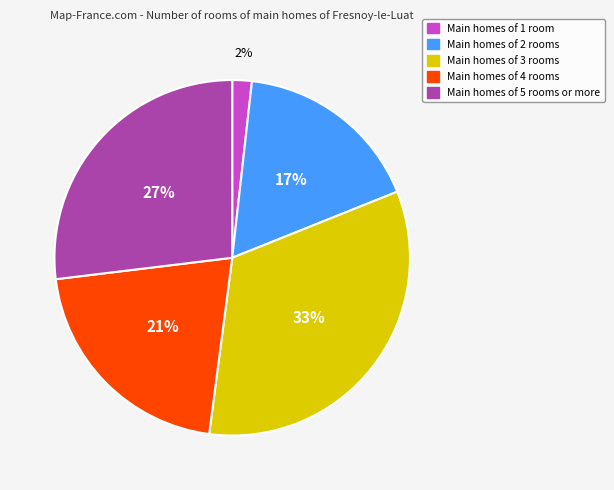

Rank the categories by value from lowest to highest.

Main homes of 1 room, Main homes of 2 rooms, Main homes of 4 rooms, Main homes of 5 rooms or more, Main homes of 3 rooms